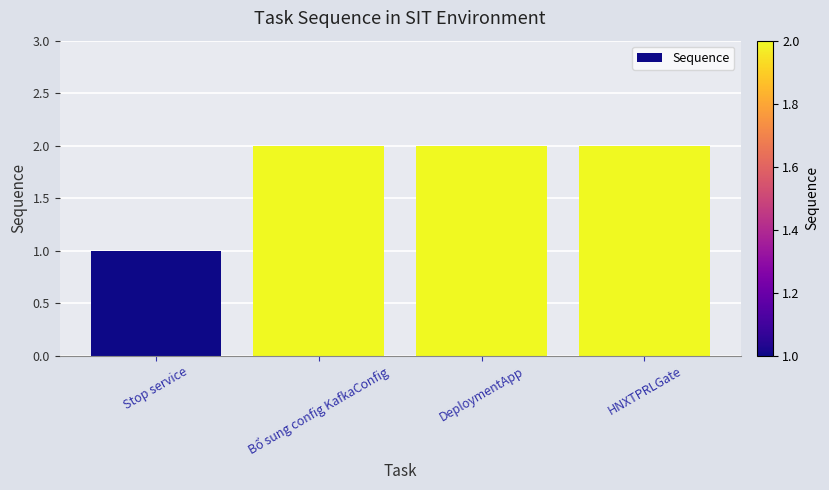

Reading left to right, transcribe all the data shown in this chart.

Stop service=1	Bổ sung config KafkaConfig=2	DeploymentApp=2	HNXTPRLGate=2